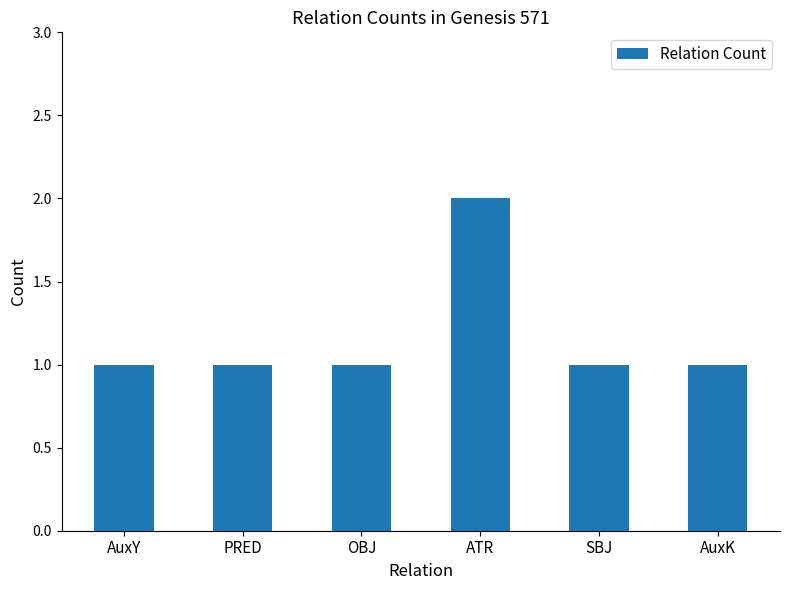

What position from the left is SBJ?

5